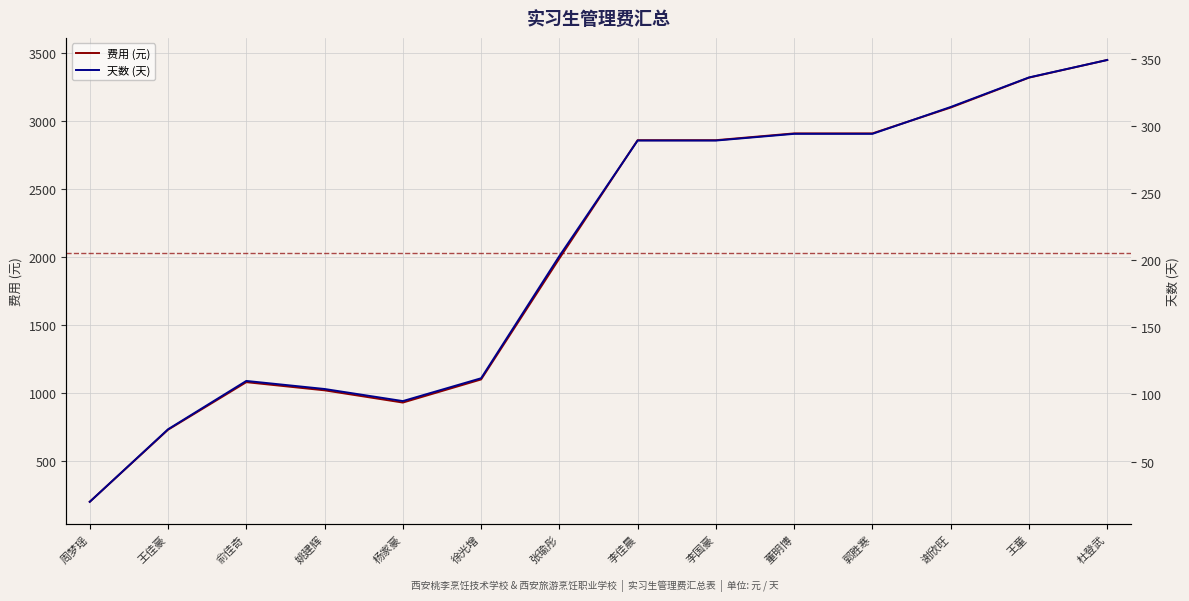

True or false: 天数 (天) and 费用 (元) cross at least once.

False